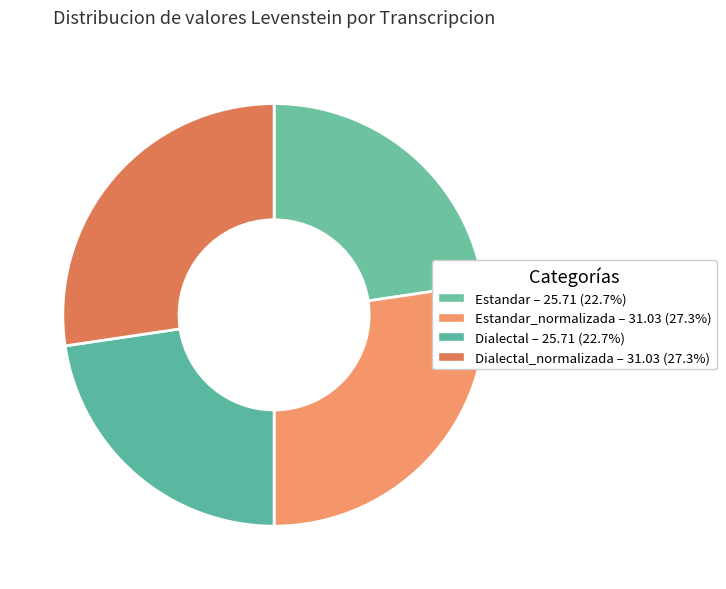

Count the number of slices in the pie.

4